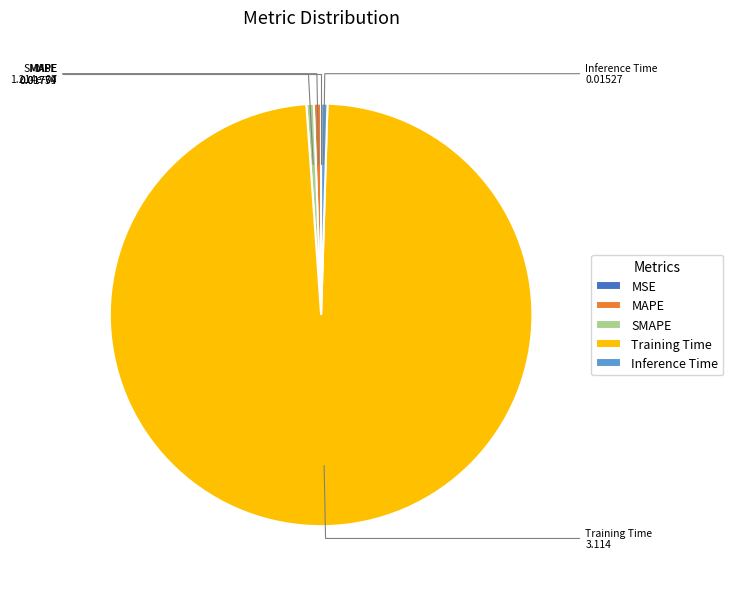

Is it true that MAPE is 8% of the pie?

False